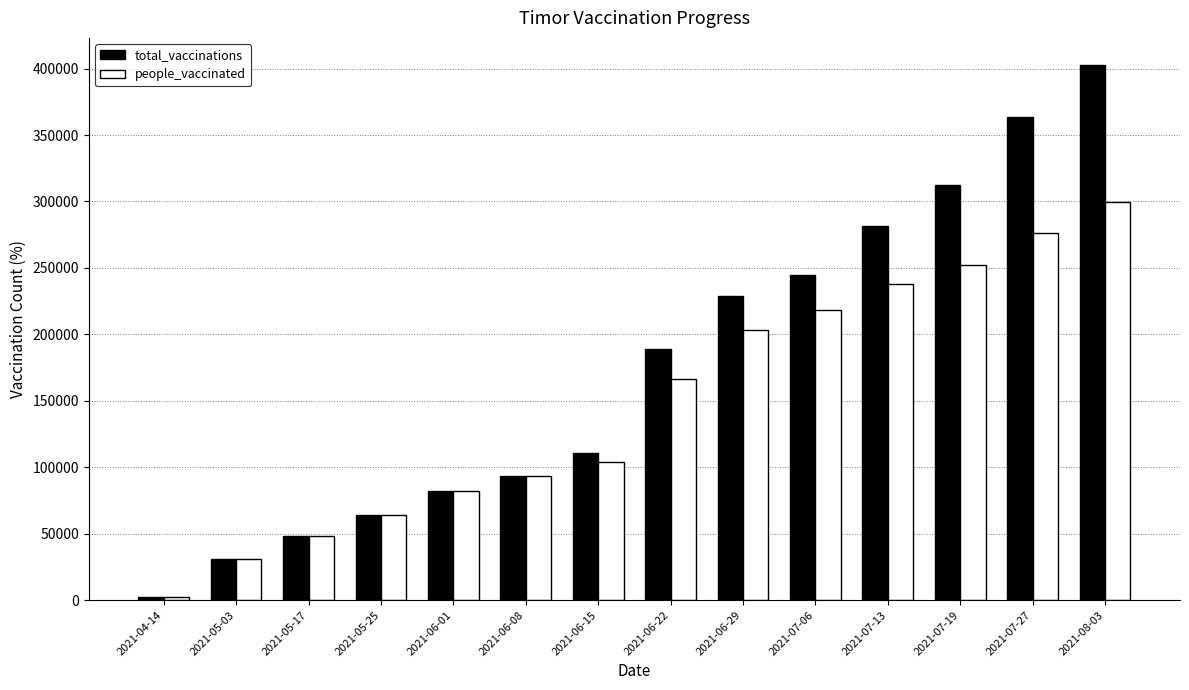

Reading left to right, extract all data points from this chart.

total_vaccinations: 2021-04-14=2629	2021-05-03=30599	2021-05-17=47908	2021-05-25=63753	2021-06-01=81806	2021-06-08=93169	2021-06-15=110531	2021-06-22=189266	2021-06-29=228766	2021-07-06=244497	2021-07-13=281283	2021-07-19=312353	2021-07-27=363269	2021-08-03=402962
people_vaccinated: 2021-04-14=2629	2021-05-03=30599	2021-05-17=47908	2021-05-25=63752	2021-06-01=81800	2021-06-08=93152	2021-06-15=103813	2021-06-22=166148	2021-06-29=203009	2021-07-06=218164	2021-07-13=237927	2021-07-19=251899	2021-07-27=276510	2021-08-03=299754